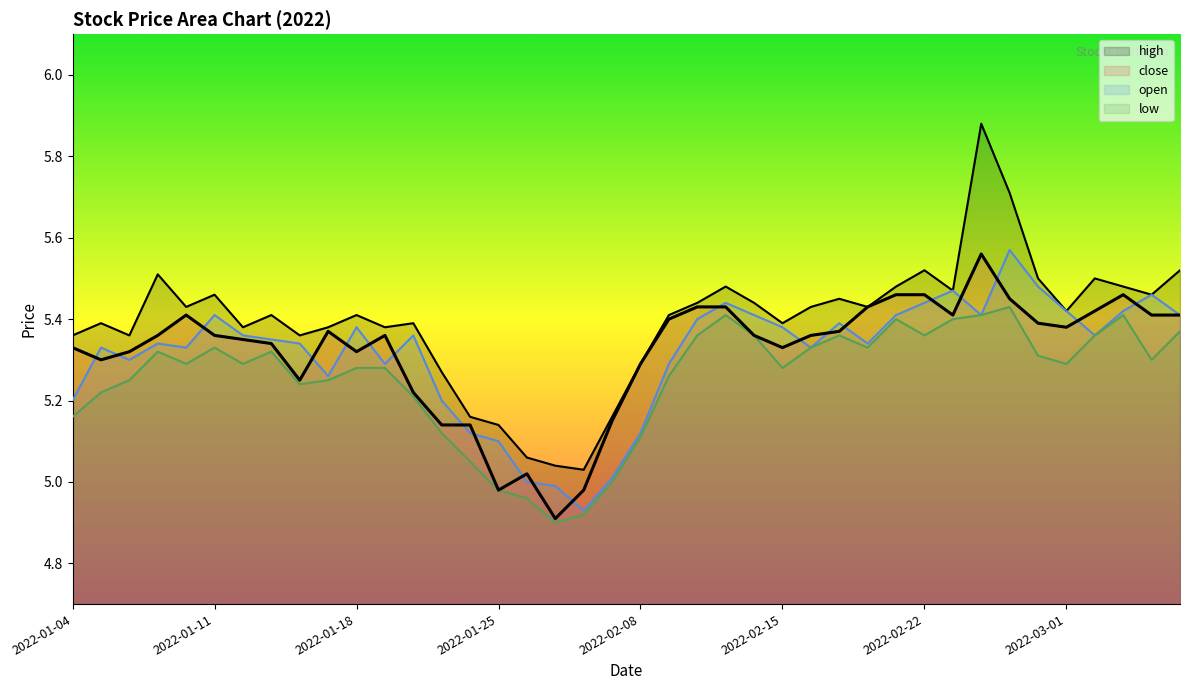

Which category has the lowest value in the open series?

2022-01-28